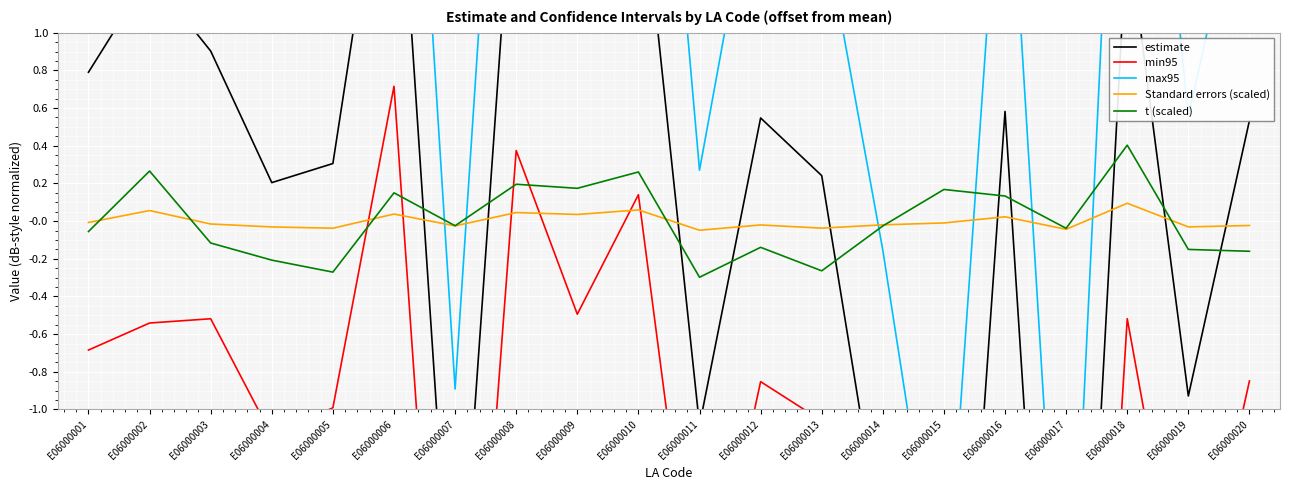

At which category is the sum across all series the highest?

E06000006